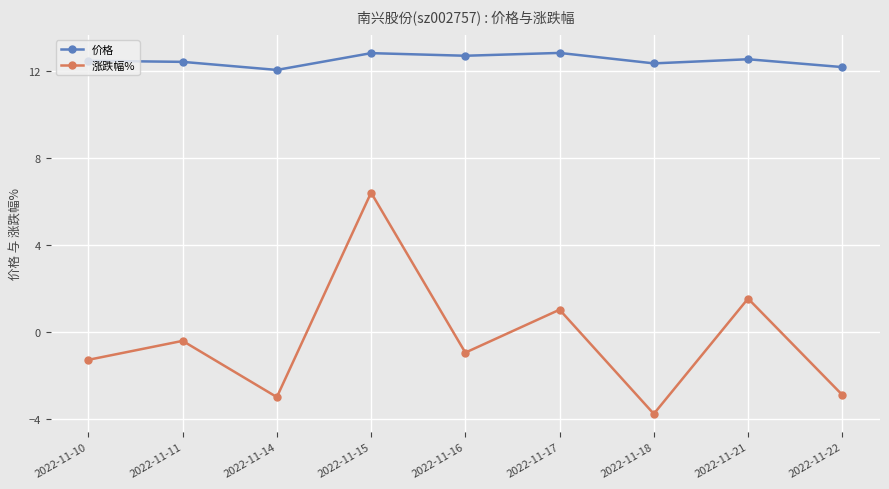

Is the value of 涨跌幅% at 2022-11-17 greater than the value of 价格 at 2022-11-11?

No